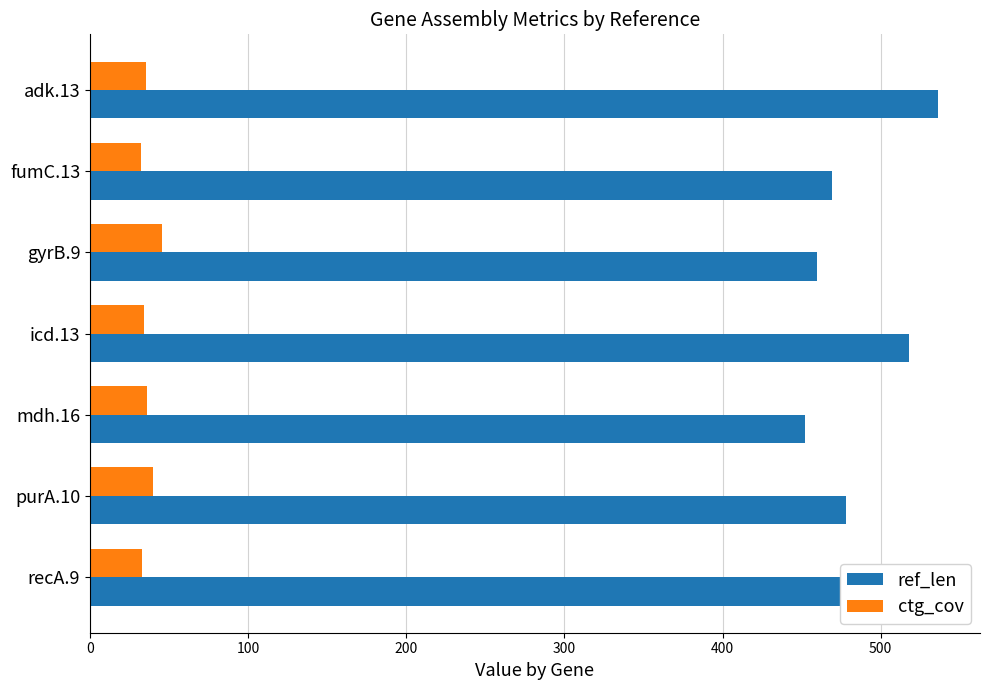

Rank the series by their maximum value, from lowest to highest.

ctg_cov, ref_len